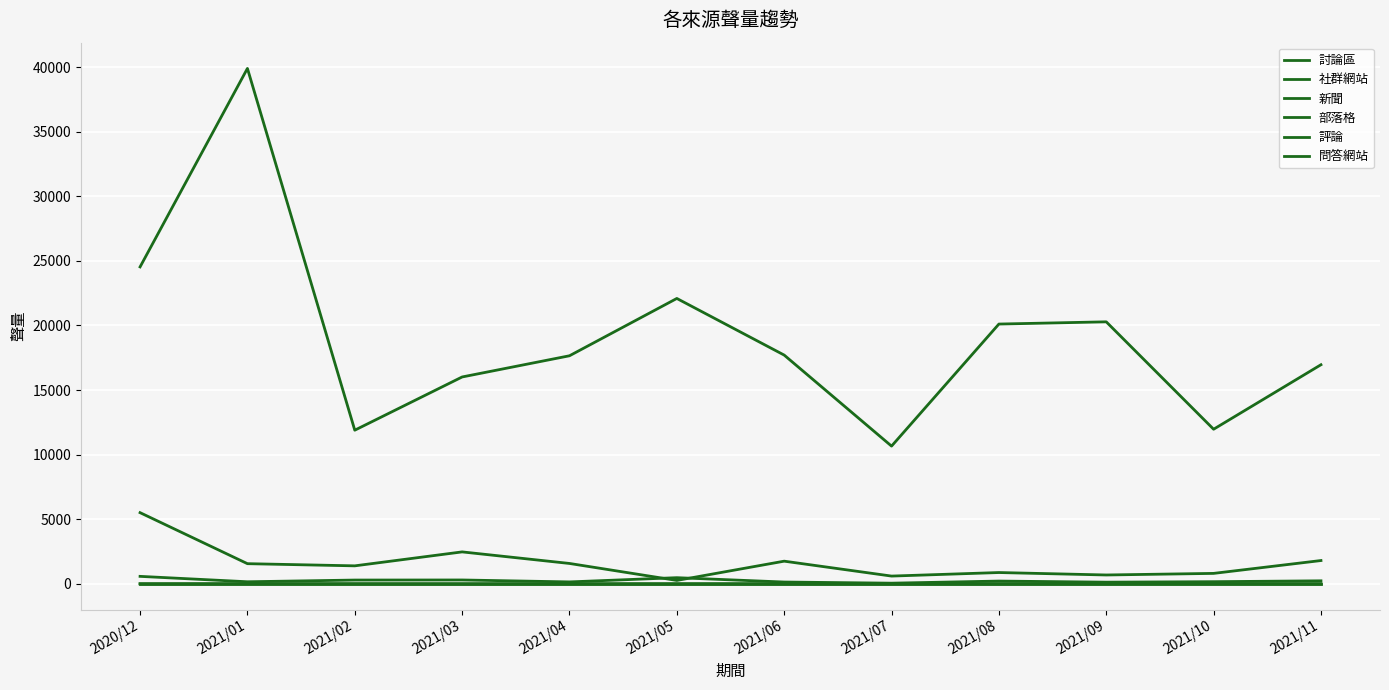

Reading right to left, what are all the values shown in this chart?

討論區: 1803	808	685	874	600	1754	263	1577	2472	1392	1560	5510
社群網站: 16961	11968	20283	20110	10661	17708	22092	17655	16014	11894	39899	24535
新聞: 233	166	128	214	50	139	476	149	298	292	160	578
部落格: 3	9	3	2	3	2	4	1	2	5	7	6
評論: 0	0	2	0	1	0	0	0	0	2	0	0
問答網站: 0	0	0	0	0	0	0	0	0	0	0	0